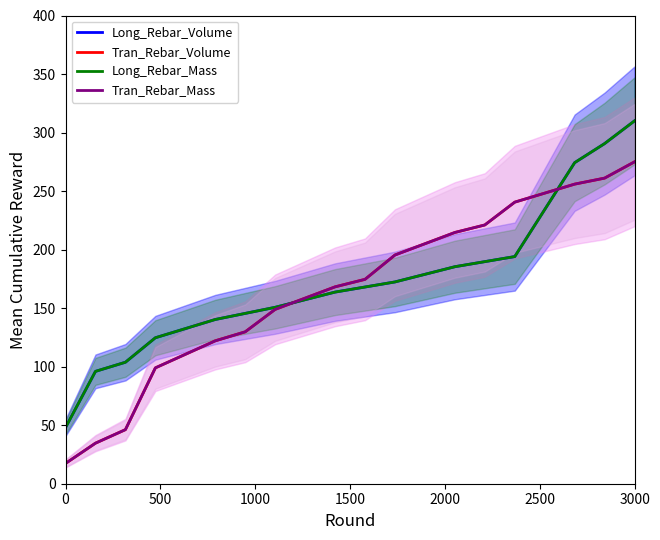

What is the label of the 7th point from the right?

13